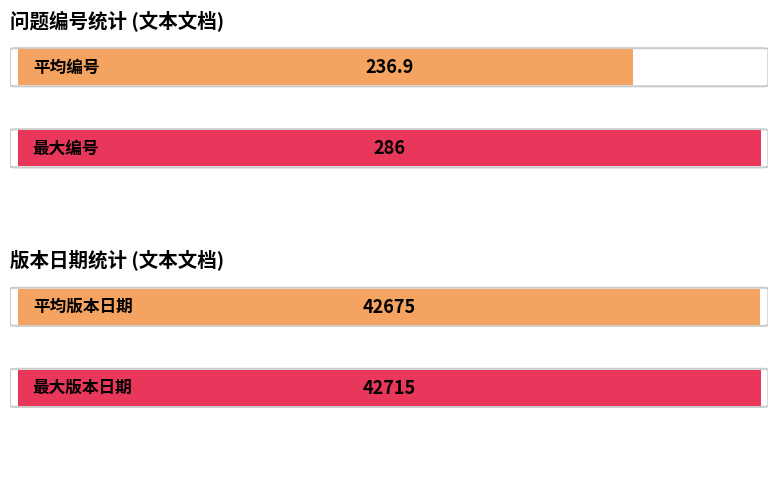

Does the chart contain any negative values?

No